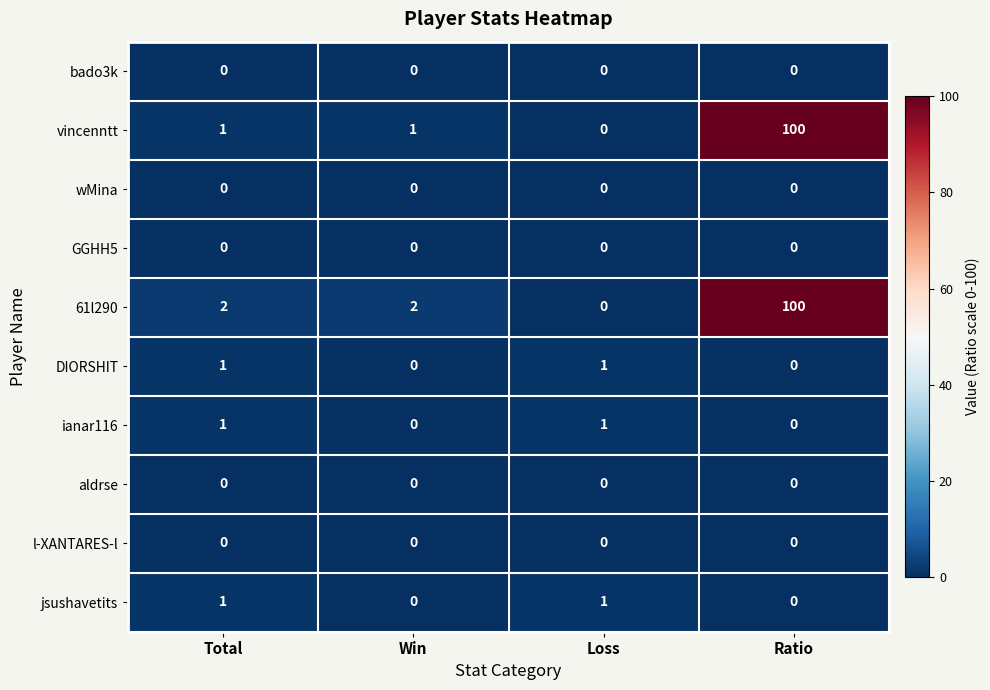

At which category is the sum across all series the highest?

Ratio